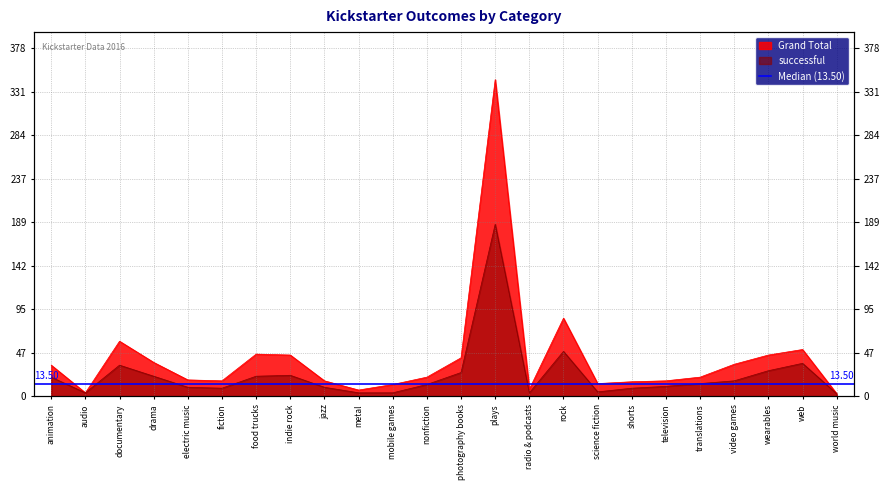

Which series has the largest total across all categories?

Grand Total